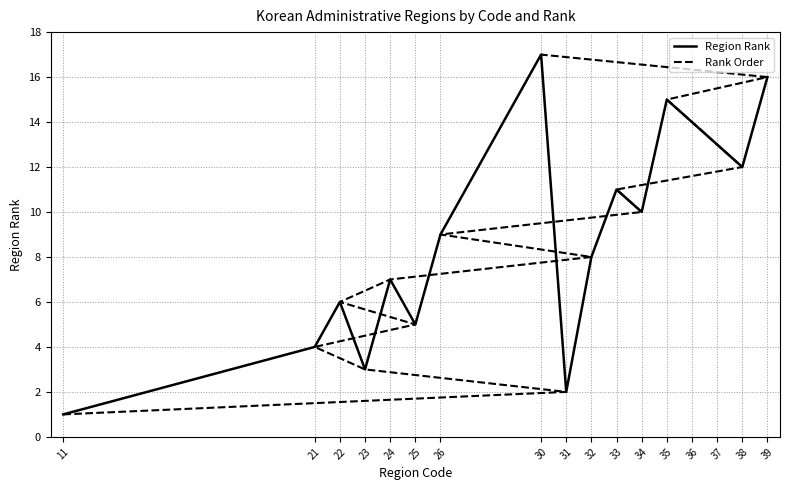

What is the sum of the Region Rank values at 24 and 26?

16